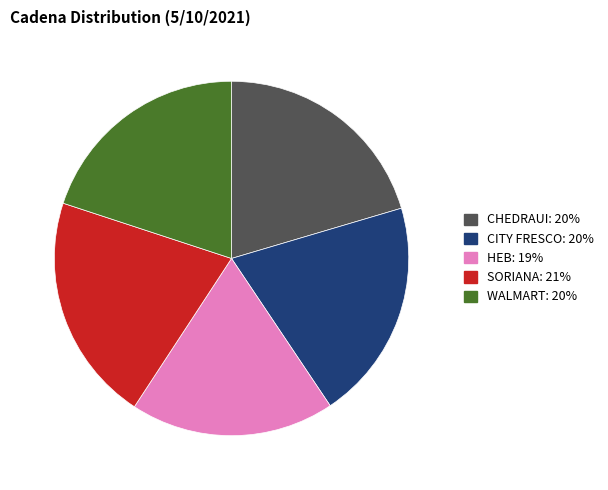

Does any single category account for the majority?

No